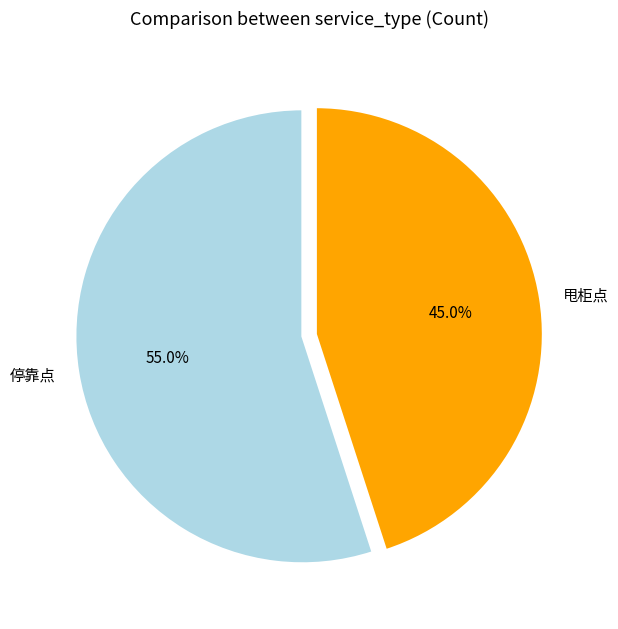

True or false: 甩柜点 accounts for 45% of the total.

True